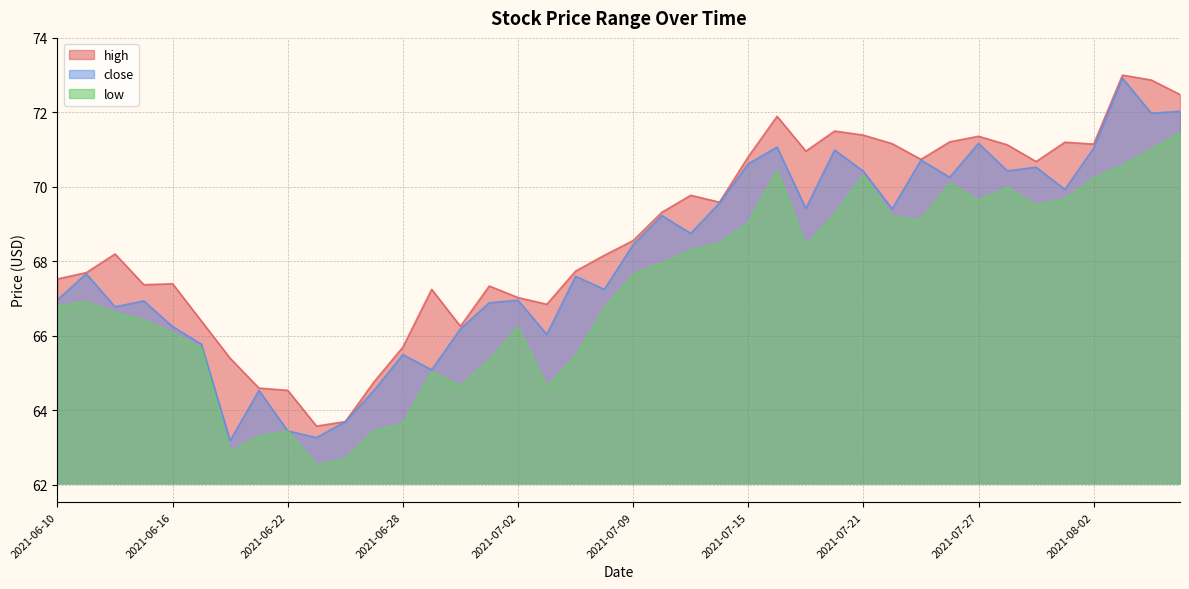

What is the average value of the high series?

68.7